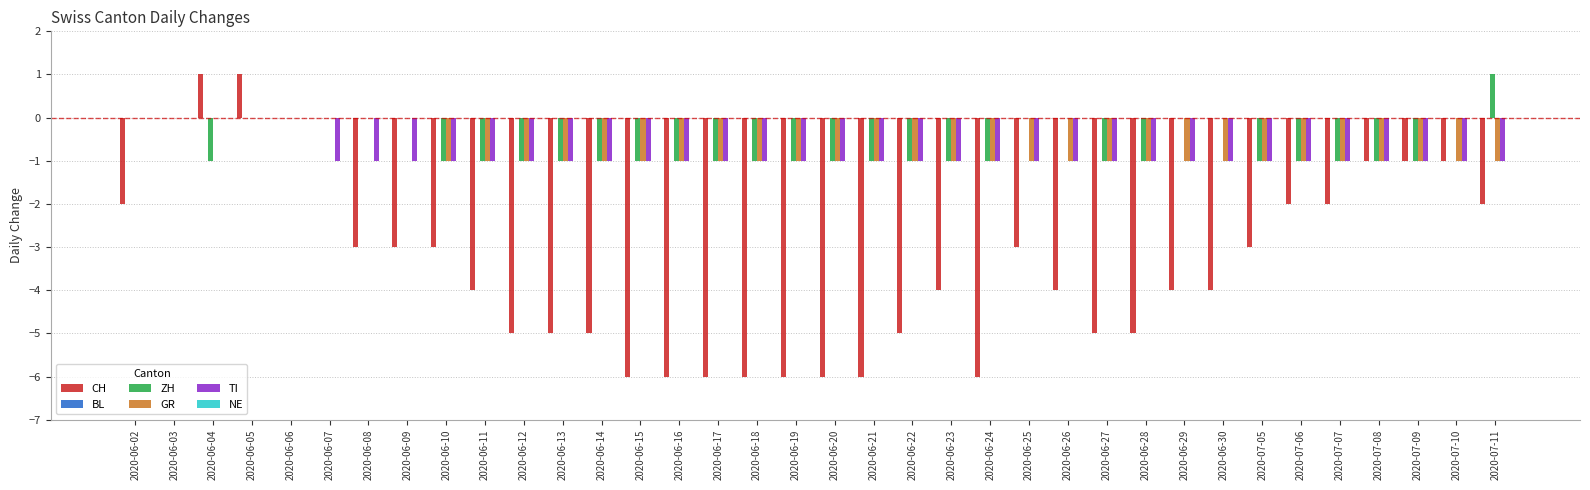

Is it true that CH equals 2 at 2020-06-04?

False